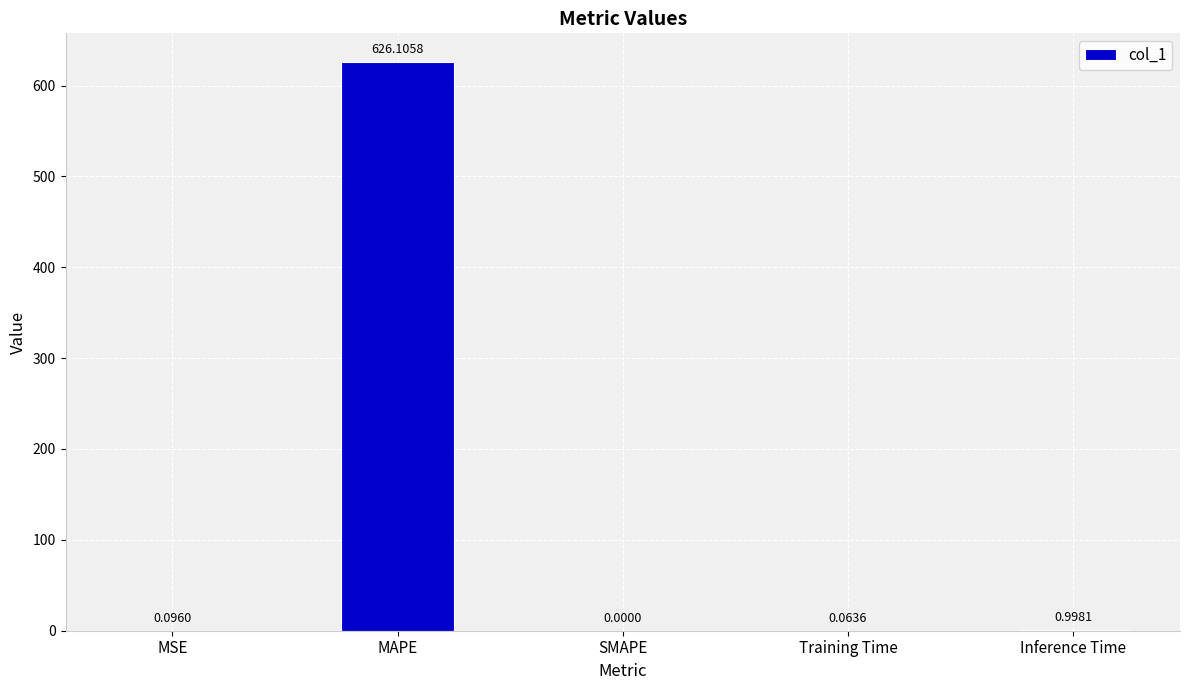

The chart shows a value of 197.3 at MAPE. True or false?

False